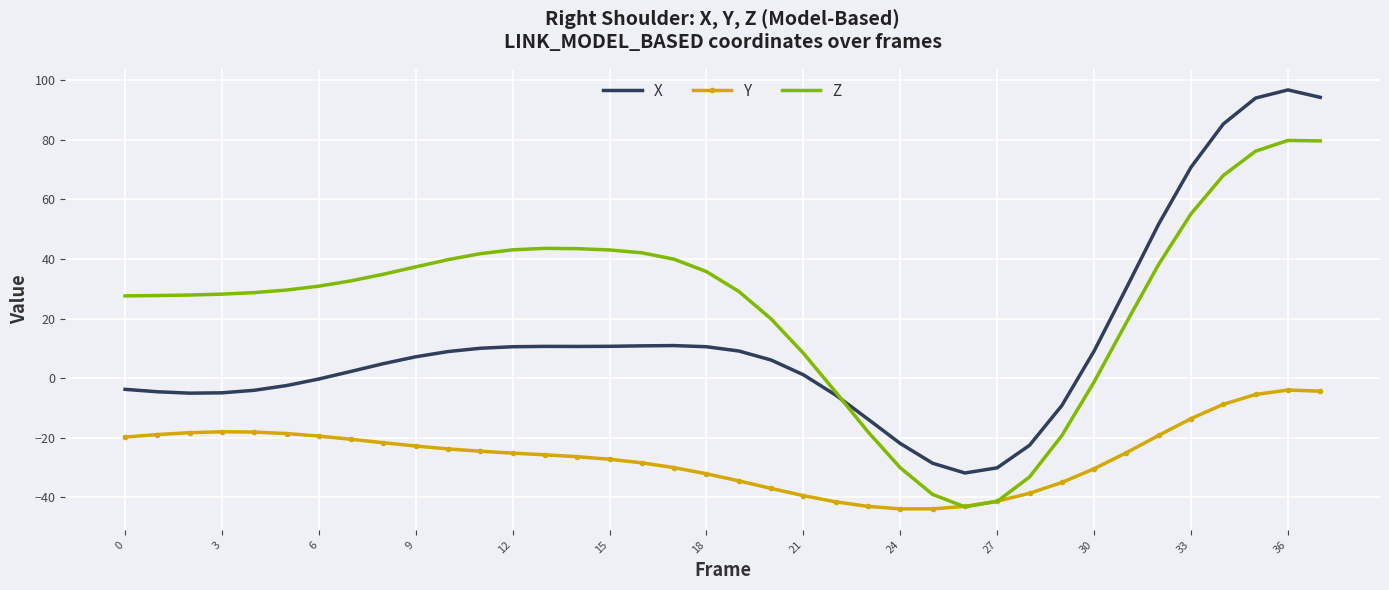

True or false: X and Y intersect in this chart.

False